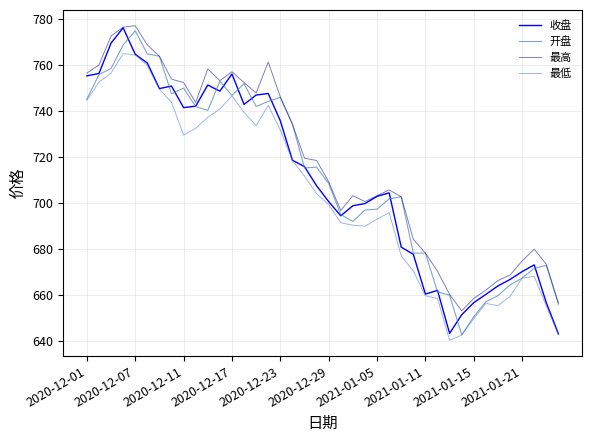

What is the sum of all 收盘 values?

28409.6